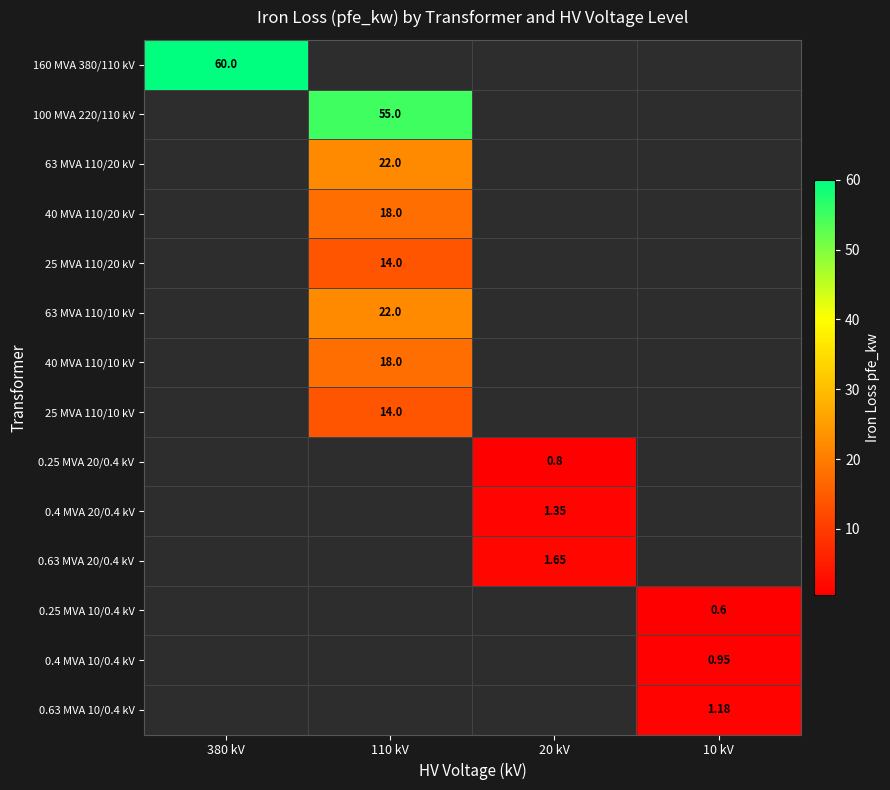

Is the value of 0.25 MVA 10/0.4 kV at 10 kV greater than the value of 40 MVA 110/10 kV at 110 kV?

No